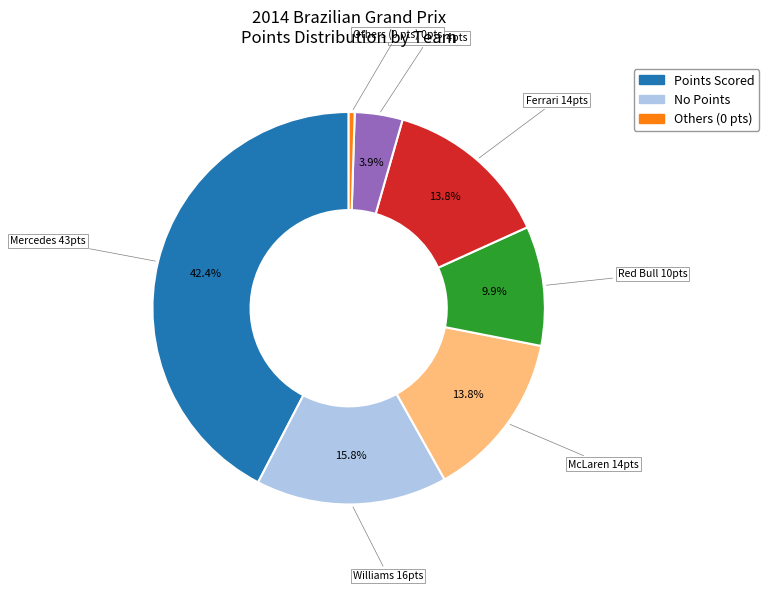

Is there a majority slice in this chart?

No